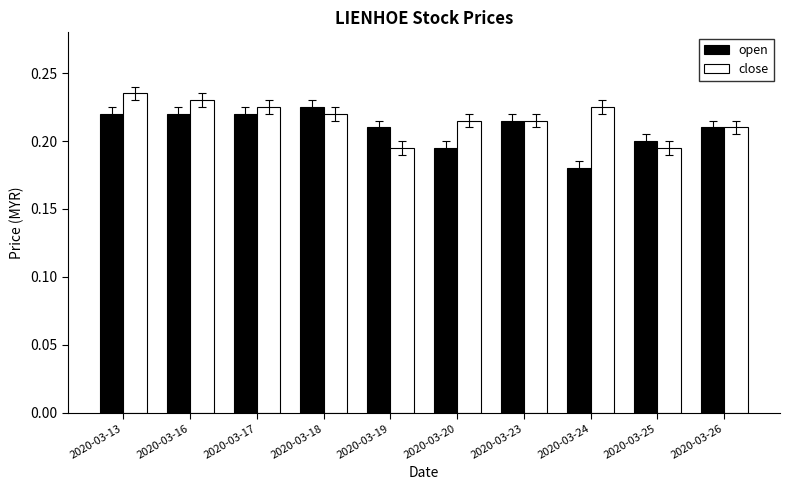

Which category has the lowest value in the open series?

2020-03-24